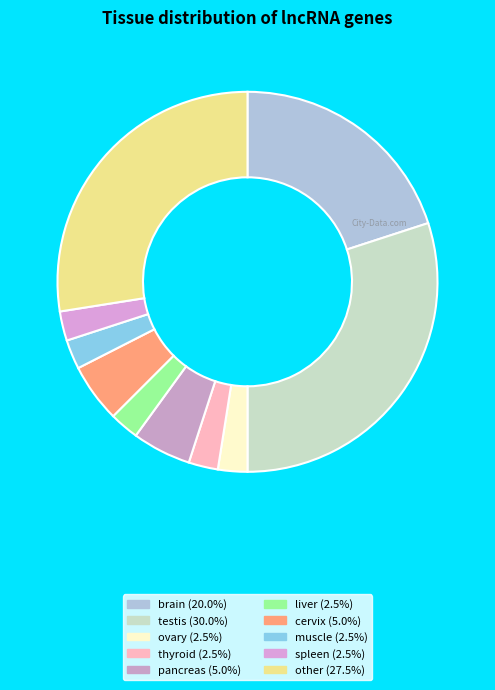

Count the number of slices in the pie.

10